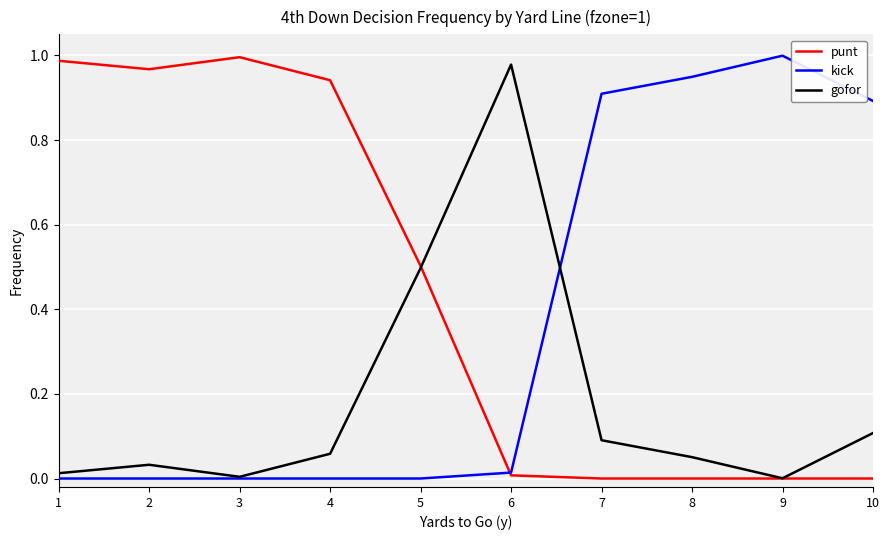

True or false: kick and gofor intersect in this chart.

True